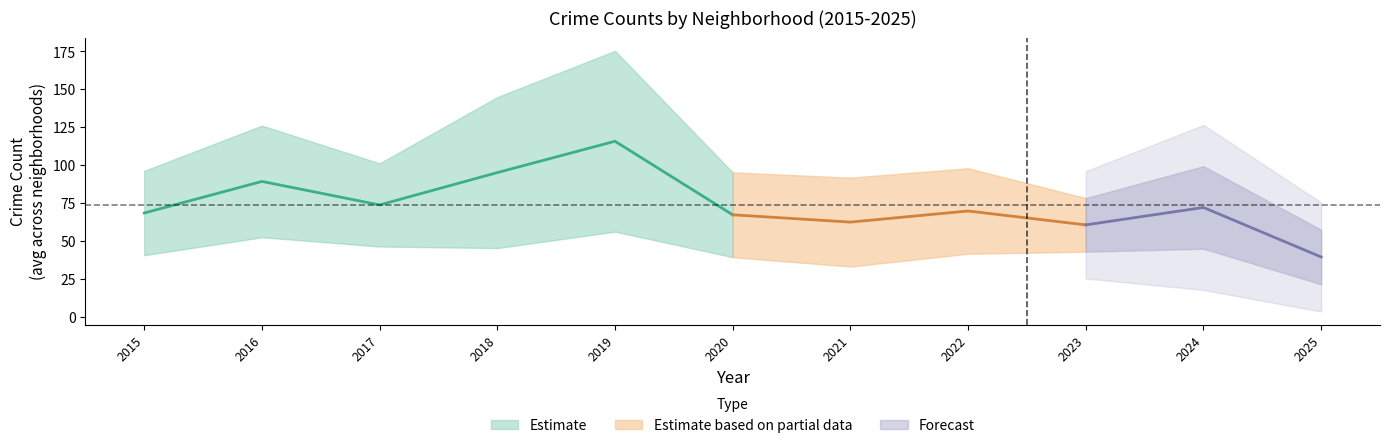

At which category does the chart reach its minimum across all series?

2025